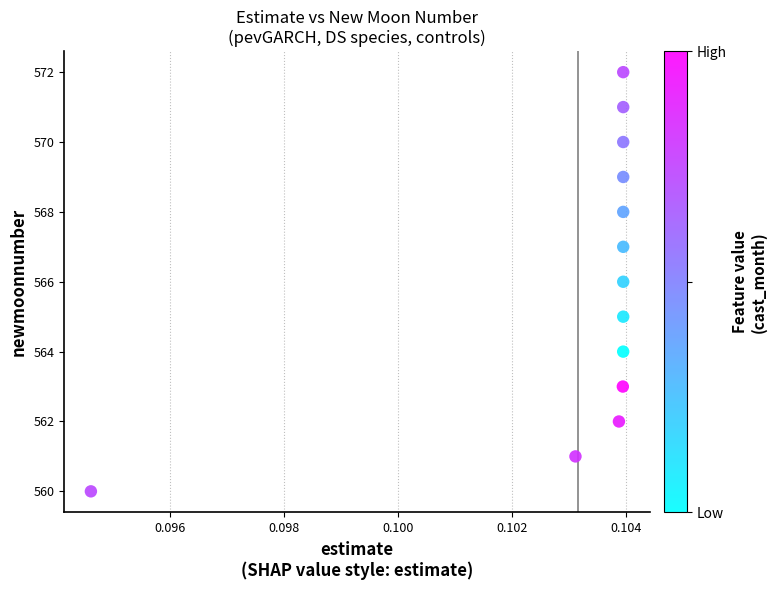

How many points are shown in the scatter plot?

13